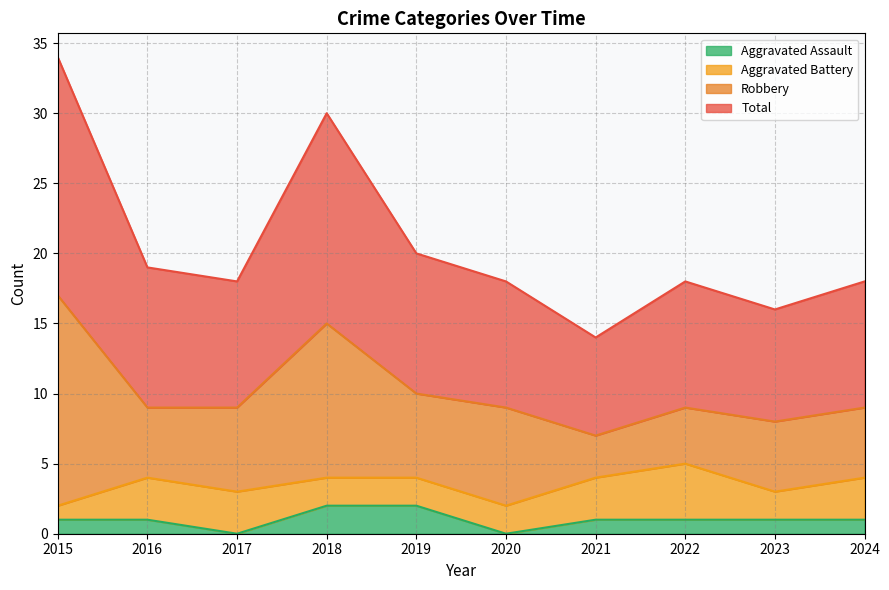

How many lines are shown in the chart?

4